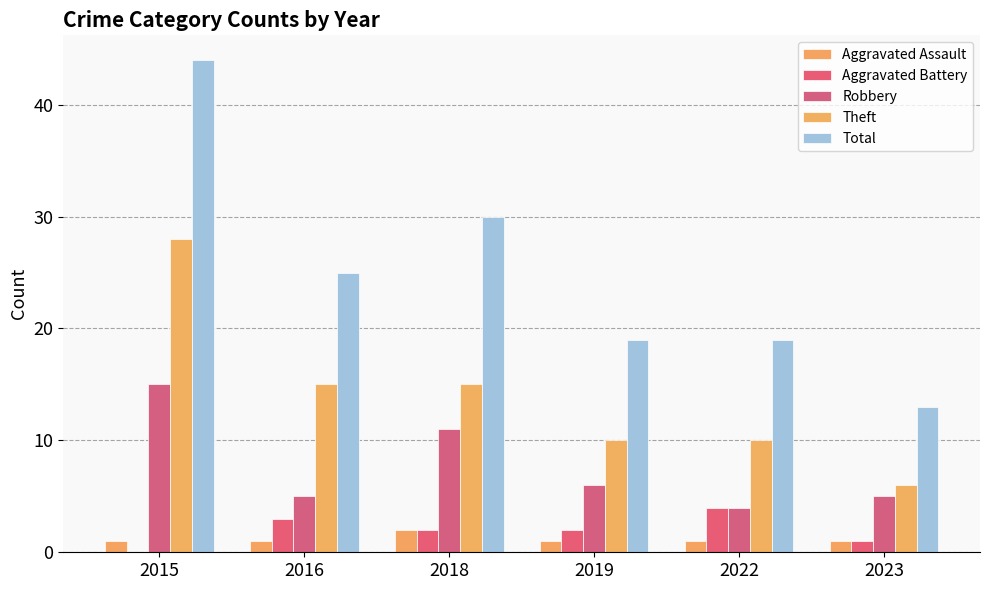

Are the bars horizontal?

No